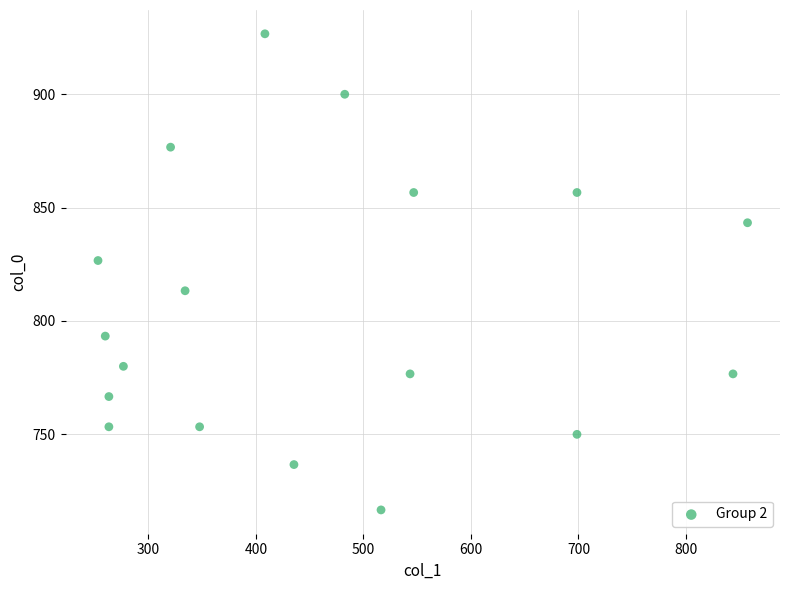

What is the range of X values (max minus min)?

604.1